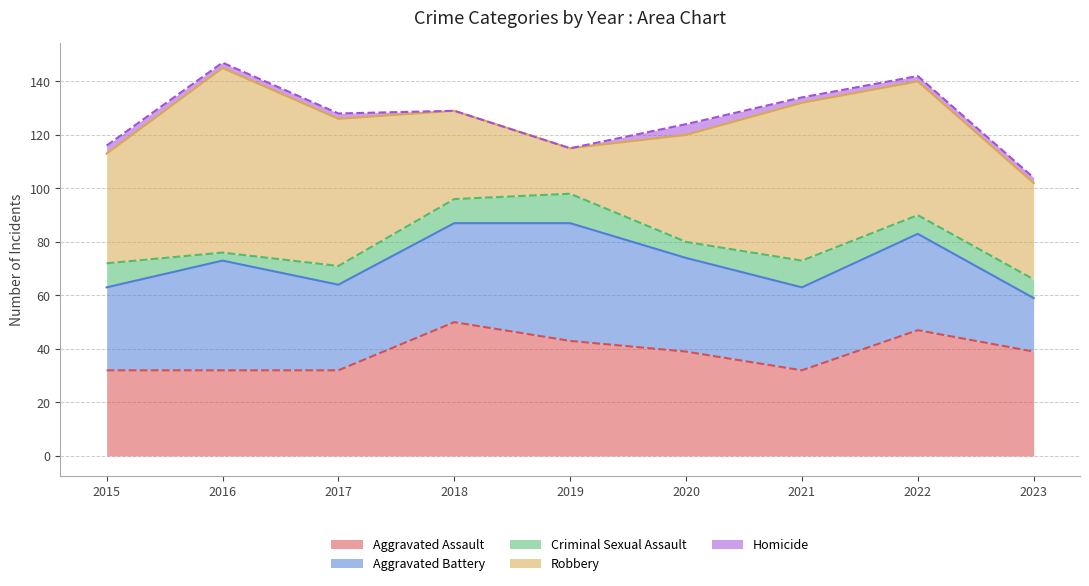

Does the chart display data point markers on the line(s)?

No